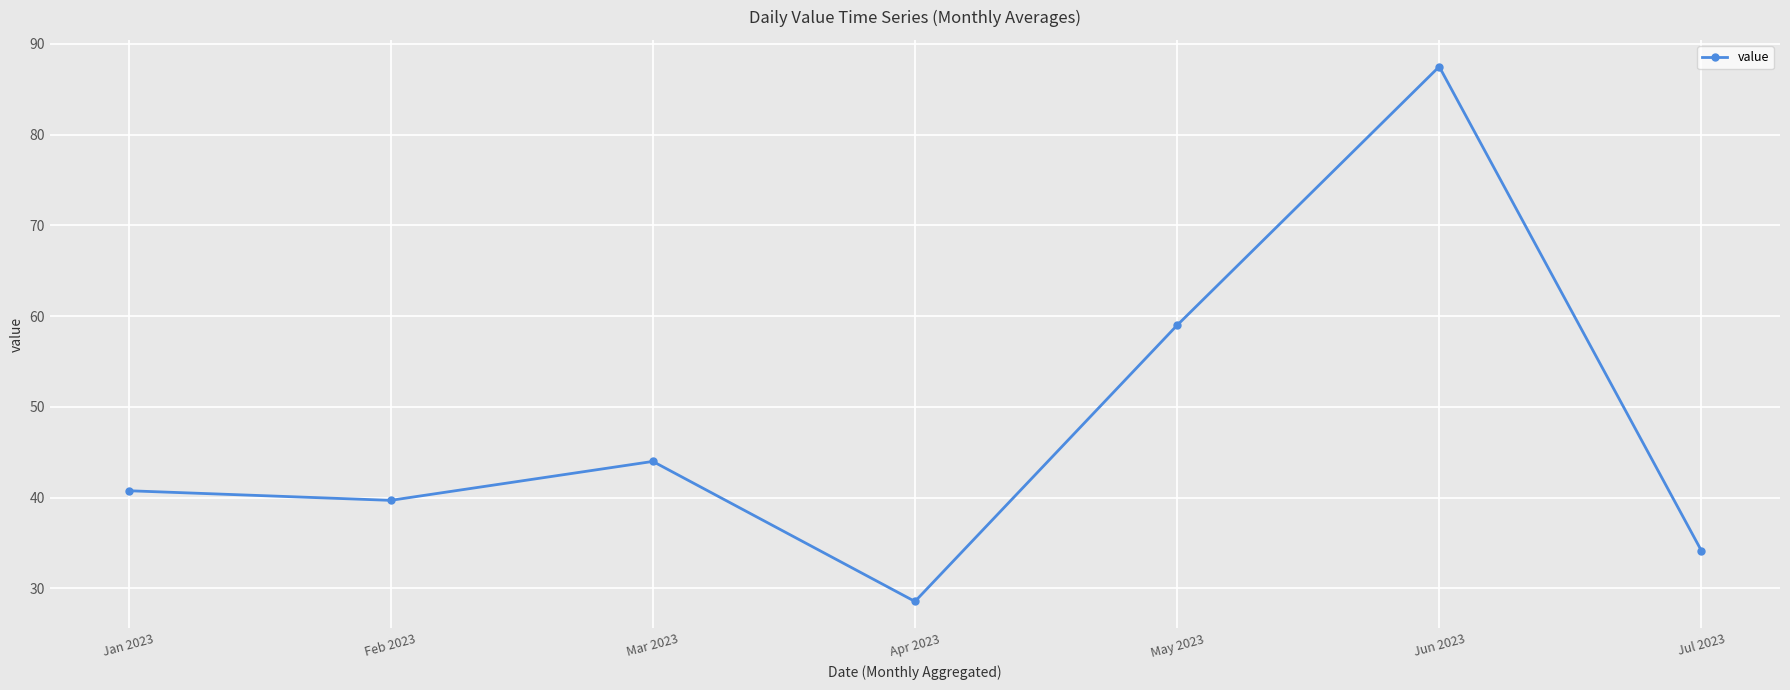

Rank the categories by value from highest to lowest.

Jun 2023, May 2023, Mar 2023, Jan 2023, Feb 2023, Jul 2023, Apr 2023